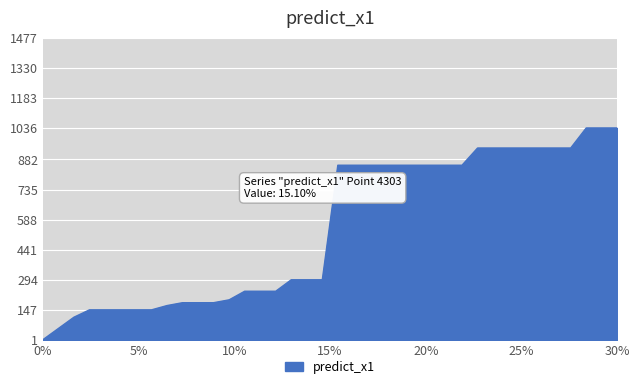

What is the maximum value shown in the chart?

1036